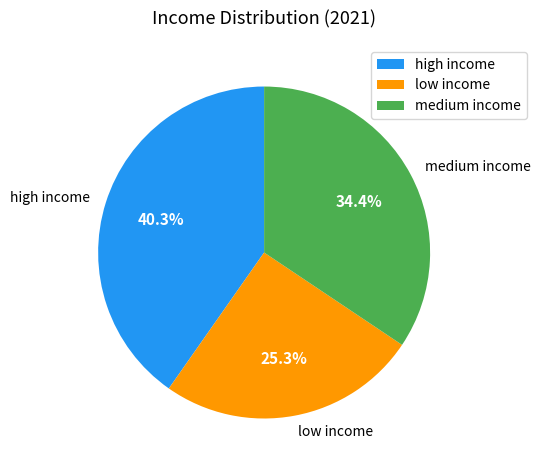

What percentage do medium income and low income together represent?

59.7%